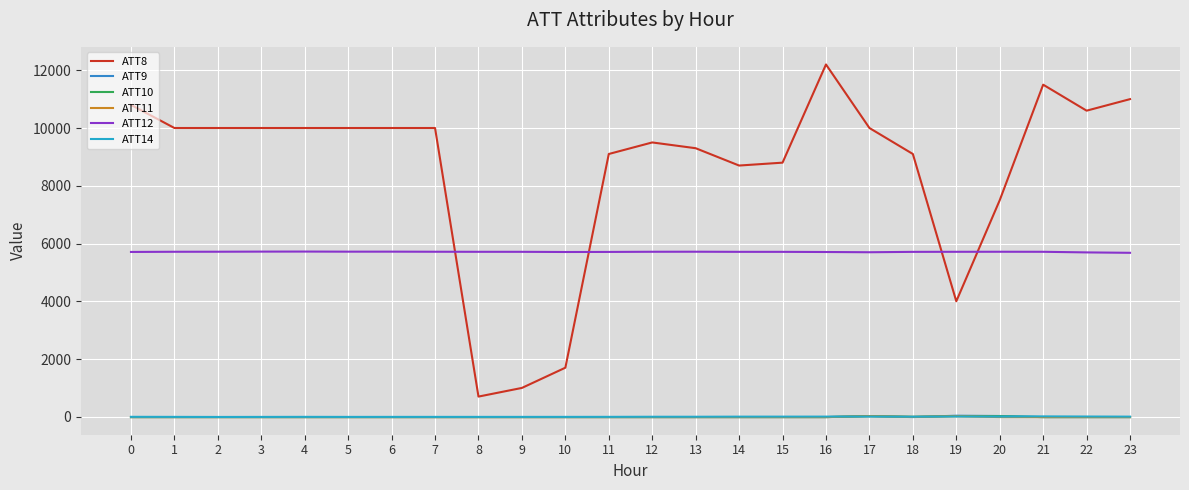

What is the sum of the ATT9 values at 14 and 7?

-20.0